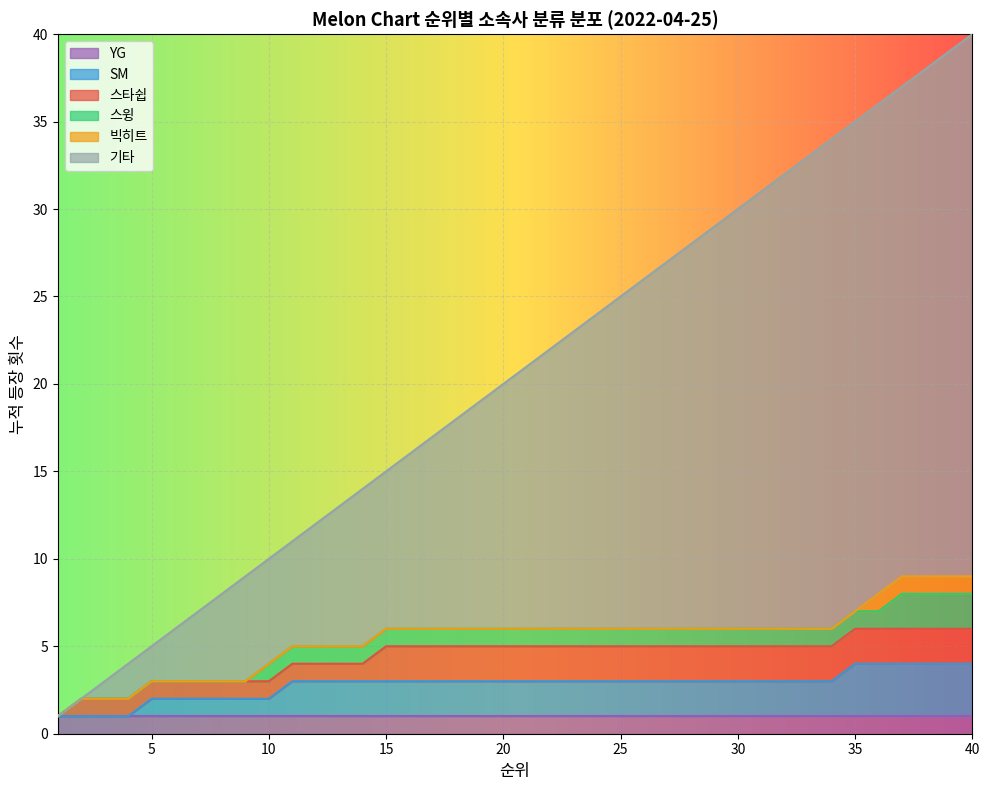

At which category does the chart reach its peak across all series?

40